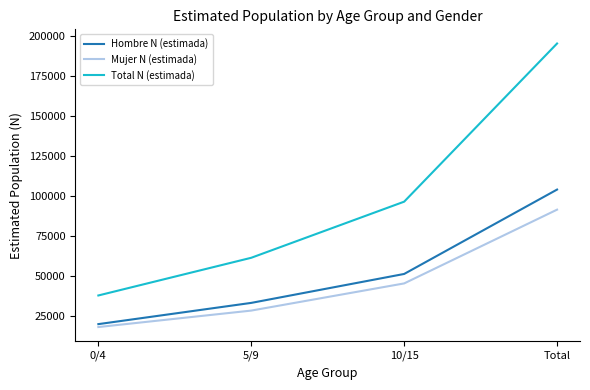

True or false: Mujer N (estimada) and Total N (estimada) cross at least once.

False